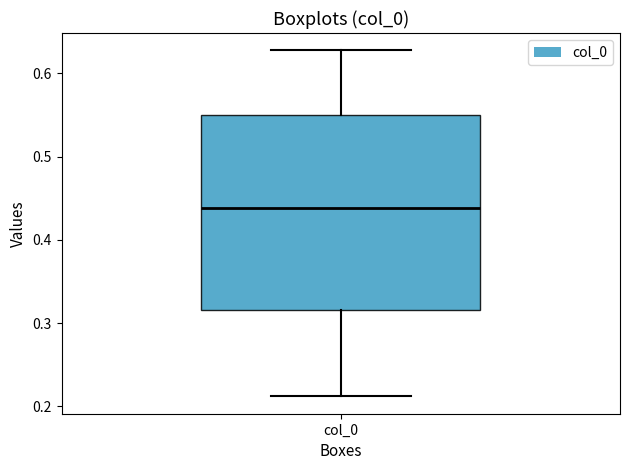

Transcribe this box plot: give where the median line is, the range the box spans, and where the two whiskers end, as read against the y-axis. The values are not printed on the chart, so give them approximately, as read against the axis.

median 0.44, box 0.32 to 0.55, whiskers 0.21 to 0.63